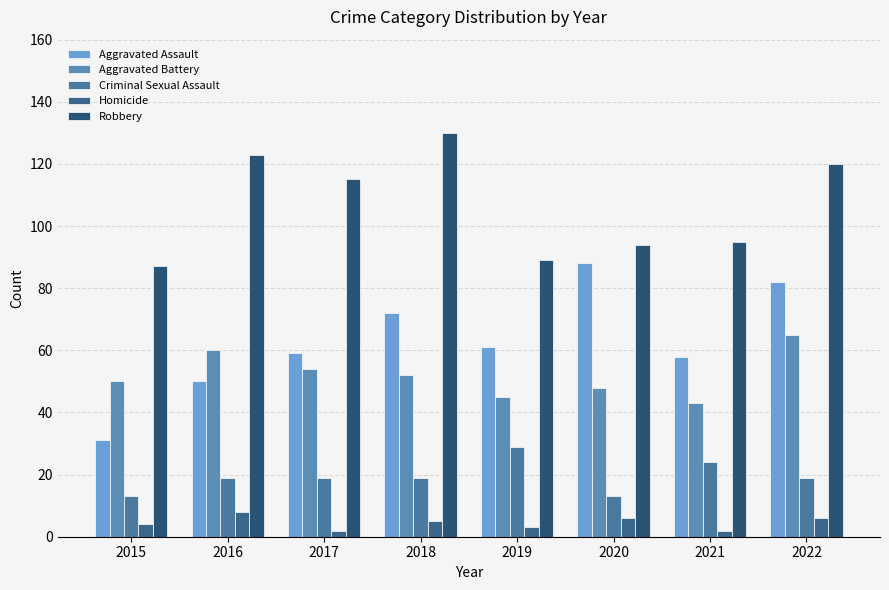

Which label corresponds to the smallest value in the chart?

2017